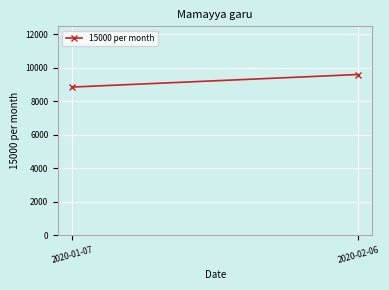

What is the difference between the values at 2020-01-07 and 2020-02-06?

750